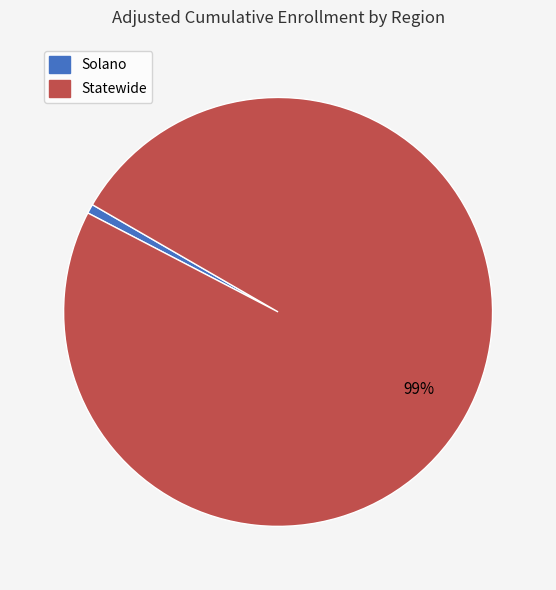

True or false: Solano accounts for 11% of the total.

False